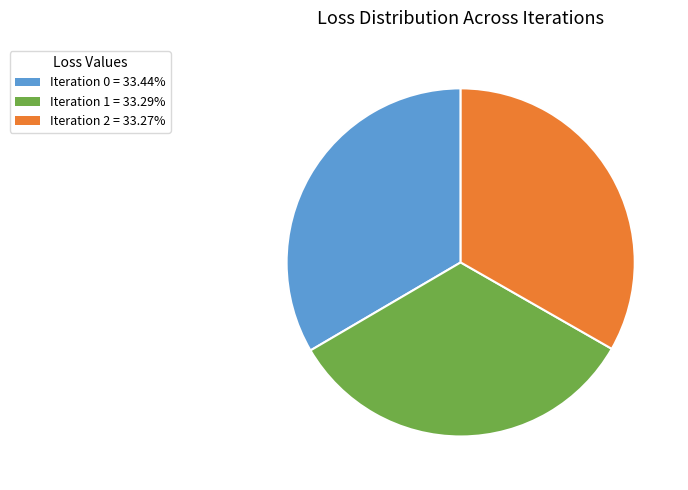

Is there a majority slice in this chart?

No